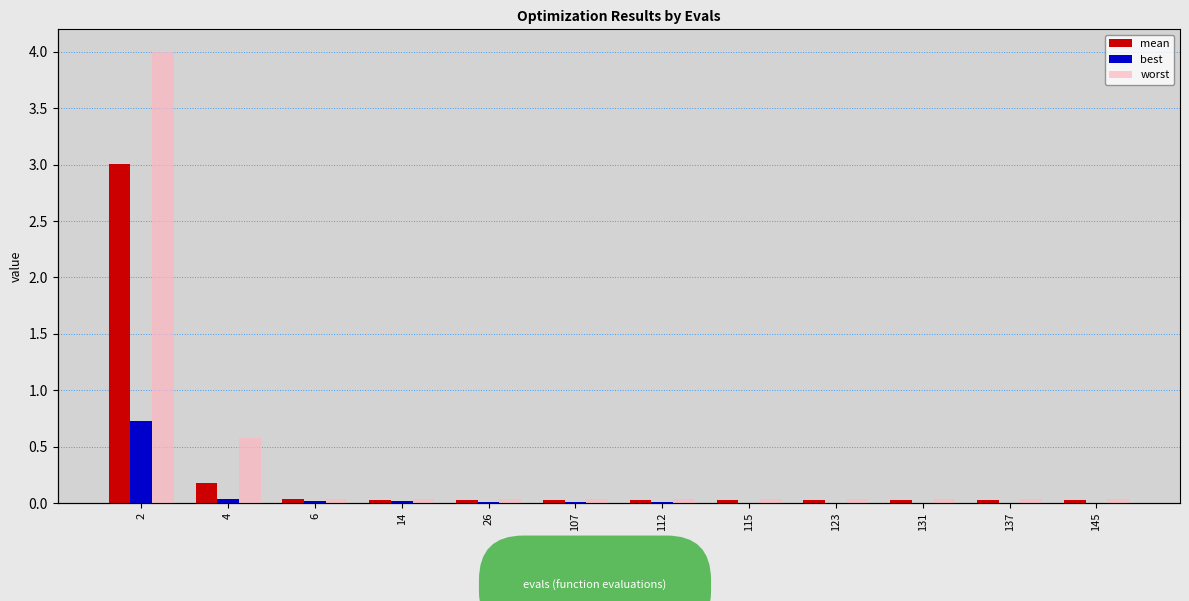

List the series in order of their peak value, lowest first.

best, mean, worst